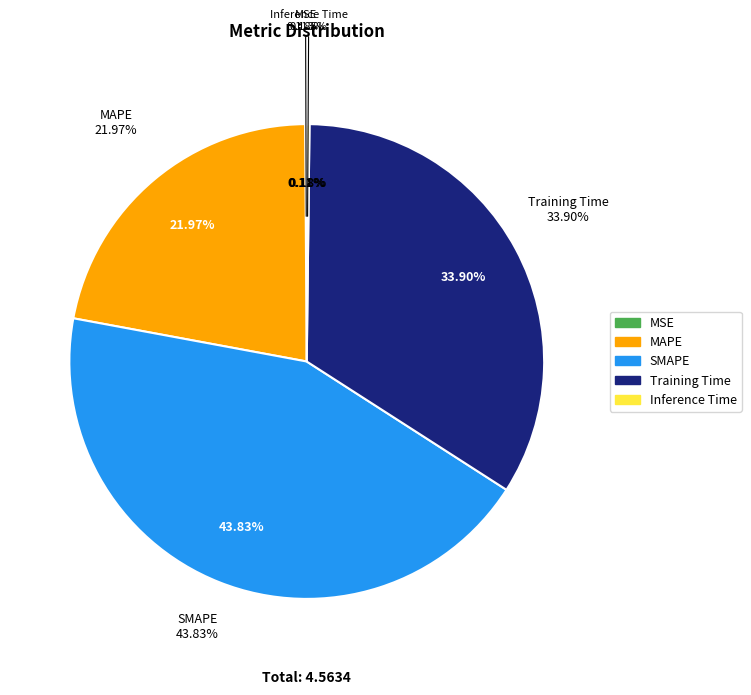

Which category has the biggest portion of the pie?

SMAPE